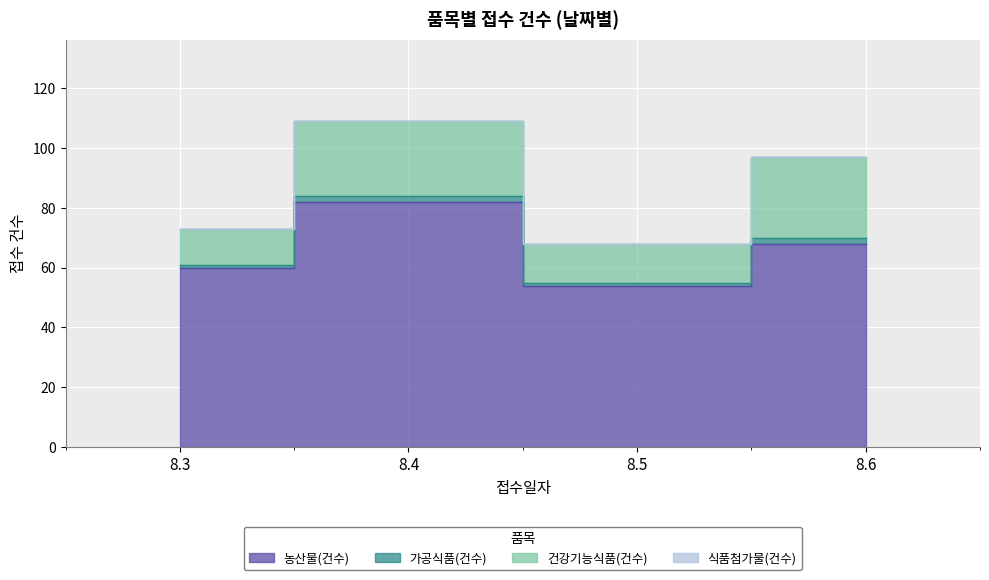

What is the value of the 농산물(건수) point at the 4th from the left?

68